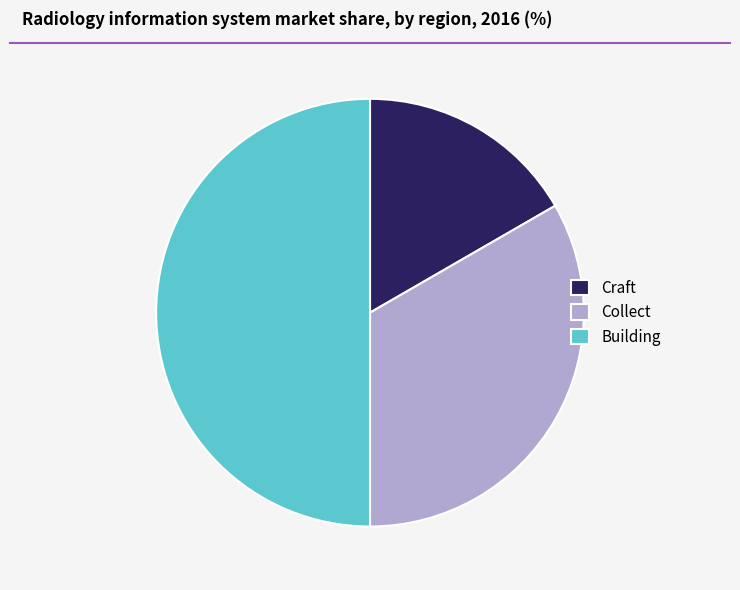

Do Craft and Building together represent more than half of the pie?

Yes